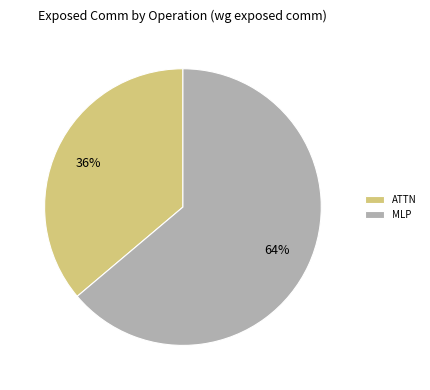

Combined, do MLP and ATTN account for over 50%?

Yes